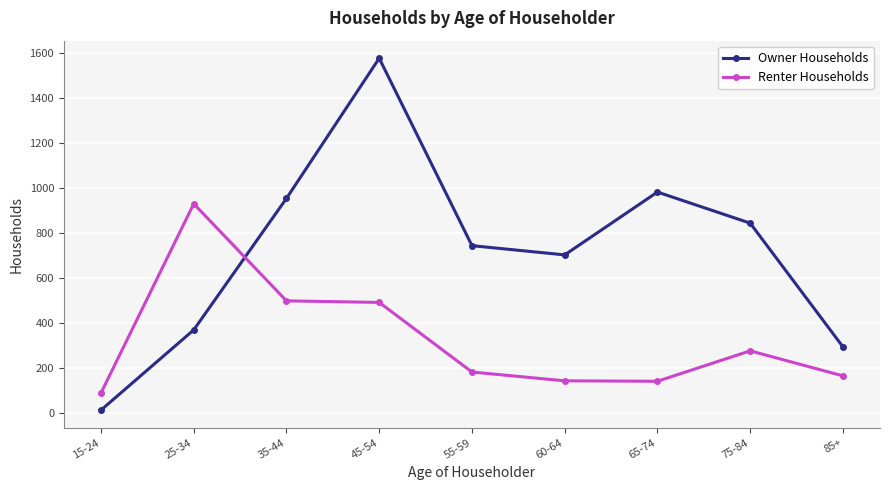

True or false: Renter Households has a value of 761 at 35-44.

False